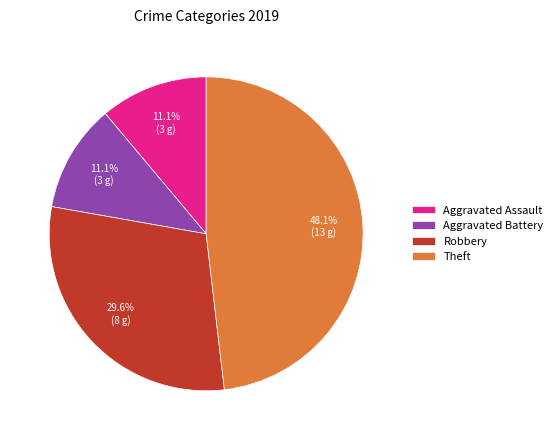

How much of the chart is everything except Aggravated Assault?

88.9%